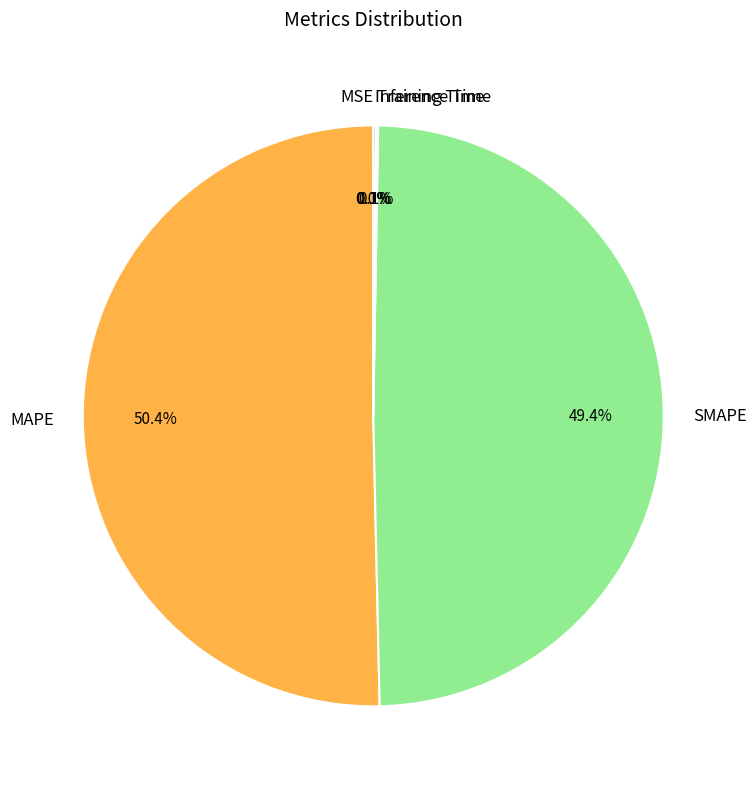

What is the largest slice in the pie chart?

MAPE